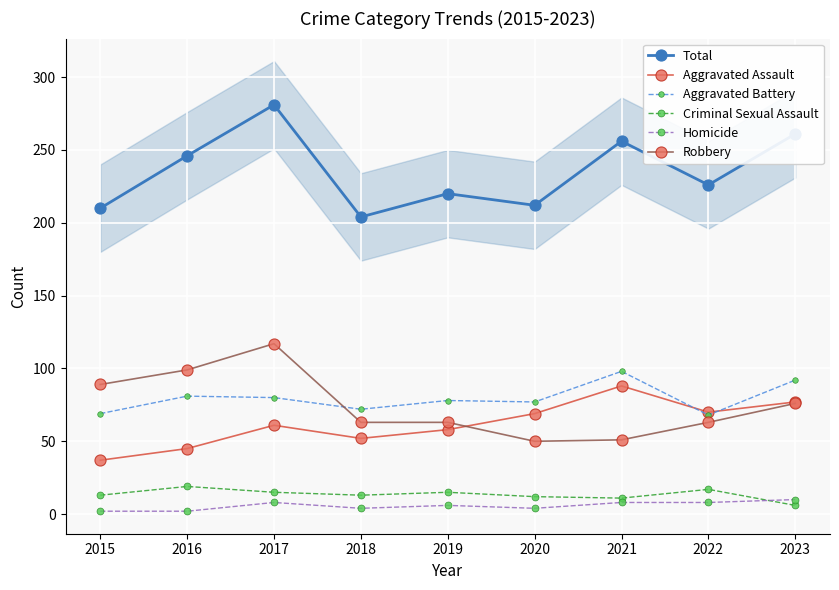

At how many categories does at least one series exceed 230?

4